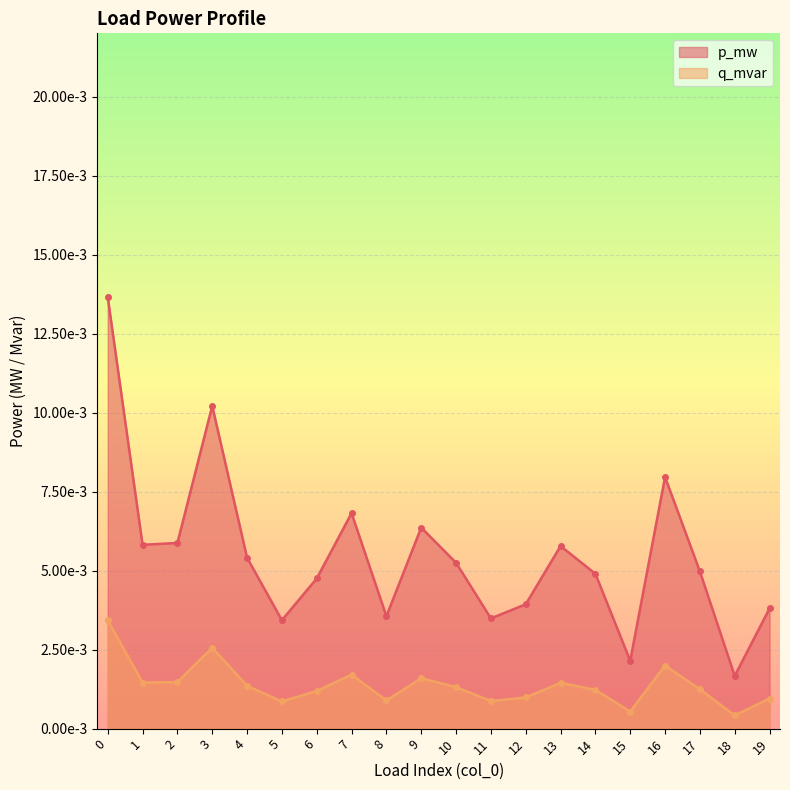

True or false: p_mw and q_mvar intersect in this chart.

False